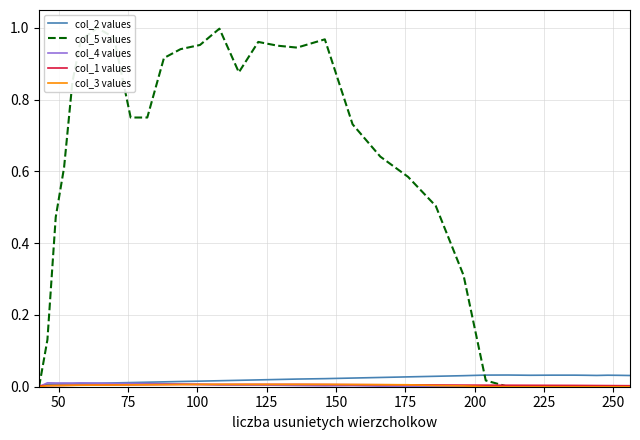

Reading left to right, what are all the values shown in this chart?

col_2 values: 0.0	0.0	0.0	0.0	0.0	0.0	0.0	0.0	0.0	0.0	0.0	0.0	0.0	0.0	0.0	0.0	0.0	0.0	0.0	0.0	0.0	0.0	0.0	0.0	0.0	0.0	0.0	0.0	0.0	0.0	0.0	0.0	0.0	0.0
col_5 values: 0.0	0.1	0.5	0.6	0.8	1.0	1.0	1.0	0.8	0.8	0.9	0.9	1.0	1.0	0.9	1.0	1.0	0.9	1.0	0.7	0.6	0.6	0.5	0.3	0.0	0.0	0.0	0.0	0.0	0.0	0.0	0.0	0.0	0.0
col_4 values: 0.0	0.0	0.0	0.0	0.0	0.0	0.0	0.0	0.0	0.0	0.0	0.0	0.0	0.0	0.0	0.0	0.0	0.0	0.0	0.0	0.0	0.0	0.0	0.0	0.0	0.0	0.0	0.0	0.0	0.0	0.0	0.0	0.0	0.0
col_1 values: 0.0	0.0	0.0	0.0	0.0	0.0	0.0	0.0	0.0	0.0	0.0	0.0	0.0	0.0	0.0	0.0	0.0	0.0	0.0	0.0	0.0	0.0	0.0	0.0	0.0	0.0	0.0	0.0	0.0	0.0	0.0	0.0	0.0	0.0
col_3 values: 0.0	0.0	0.0	0.0	0.0	0.0	0.0	0.0	0.0	0.0	0.0	0.0	0.0	0.0	0.0	0.0	0.0	0.0	0.0	0.0	0.0	0.0	0.0	0.0	0.0	0.0	0.0	0.0	0.0	0.0	0.0	0.0	0.0	0.0